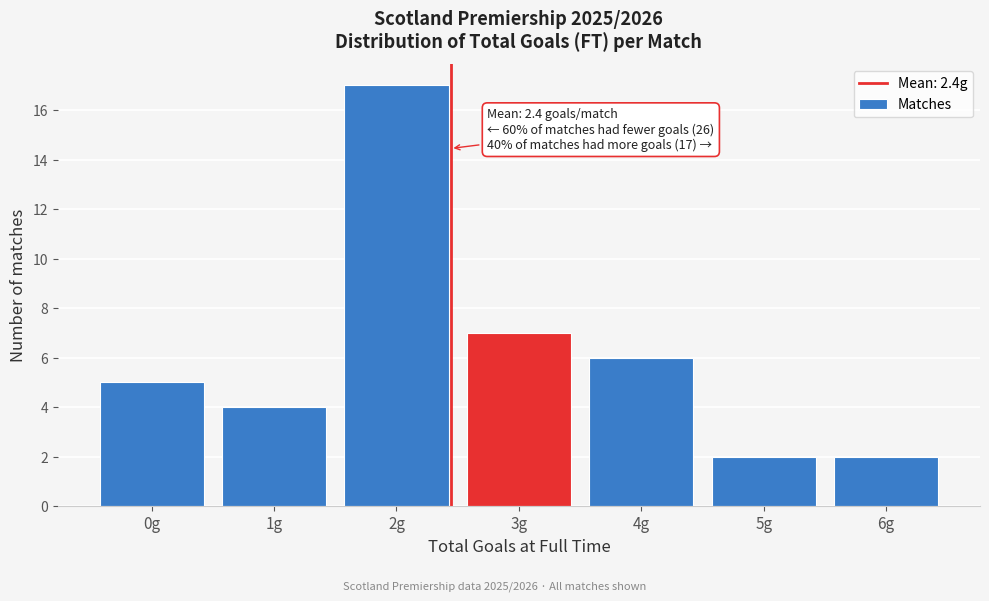

Reading left to right, extract all data points from this chart.

5	4	17	7	6	2	2